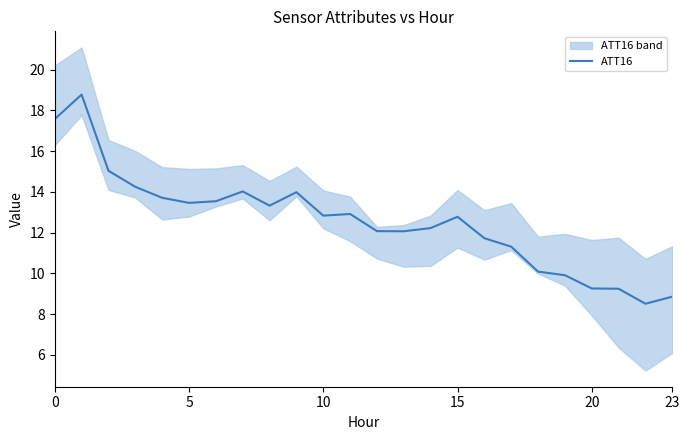

What is the change in value from 9 to 10?

-1.2